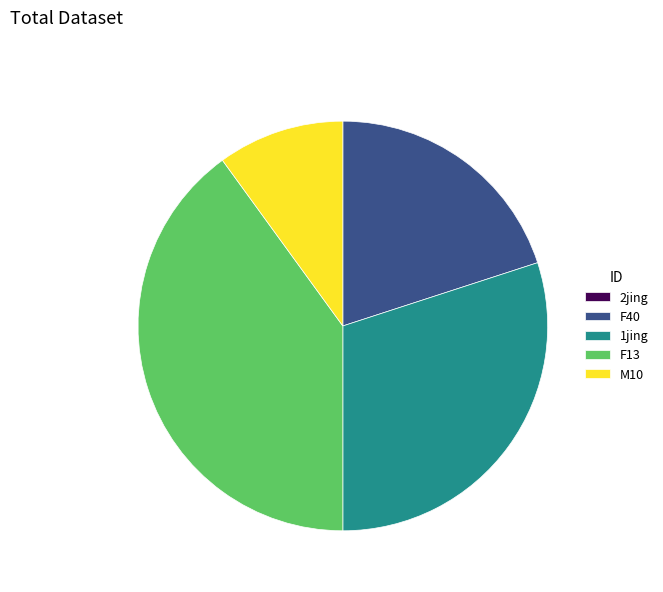

Does F13 account for over 50% of the chart?

No